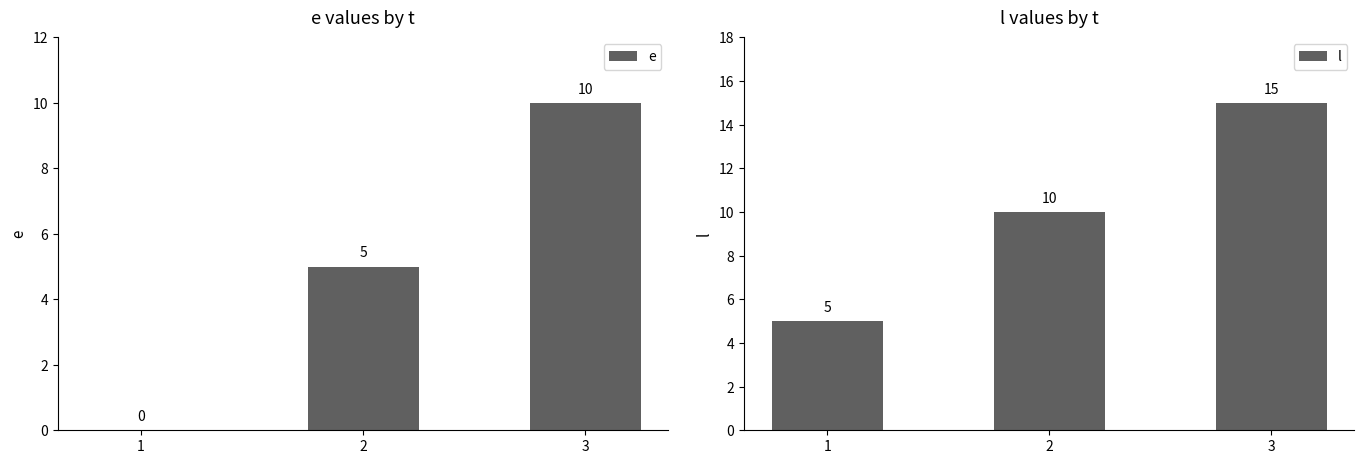

What is the total value across all series at 2?

15